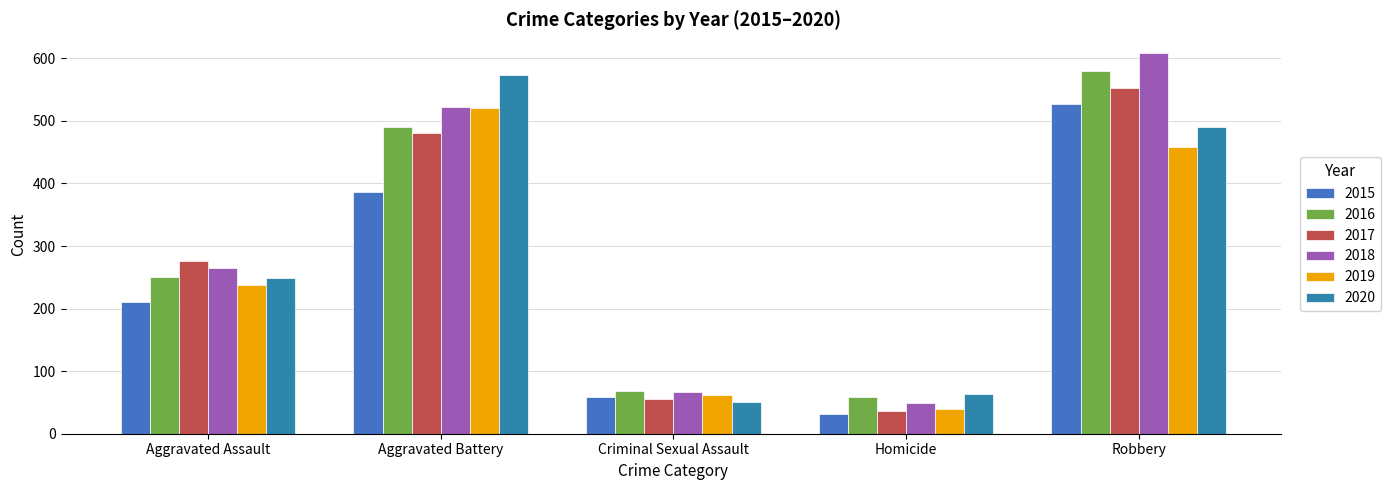

Which series has the largest total across all categories?

2018